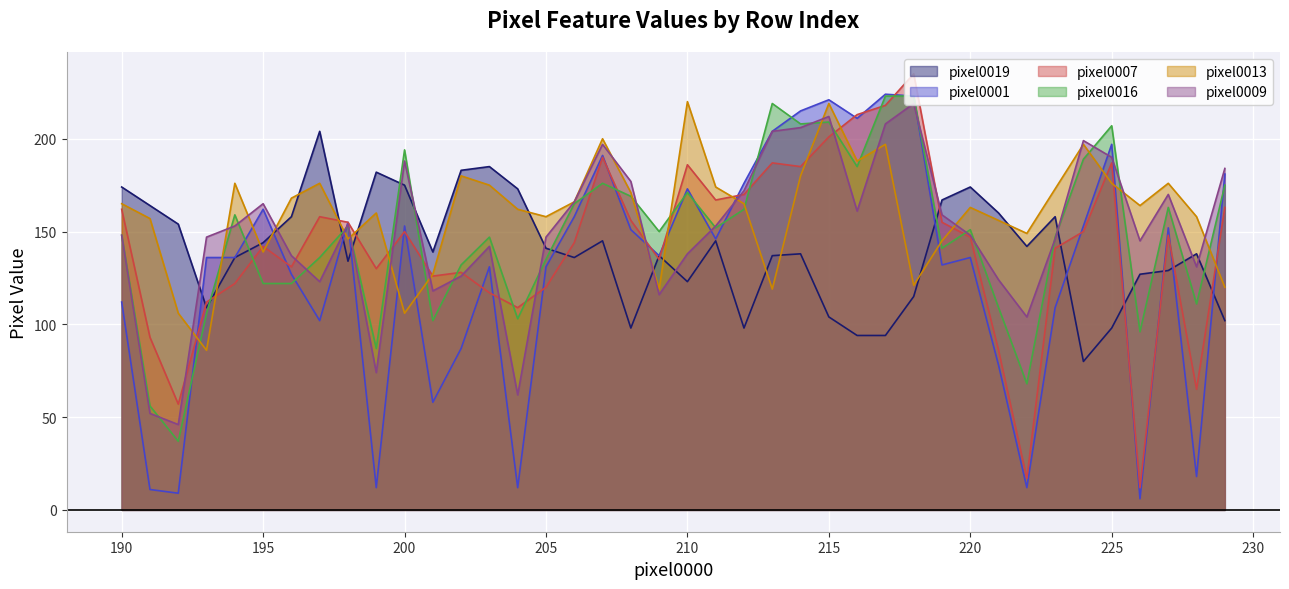

Between which two adjacent categories do pixel0007 and pixel0001 first intersect?

192 and 193